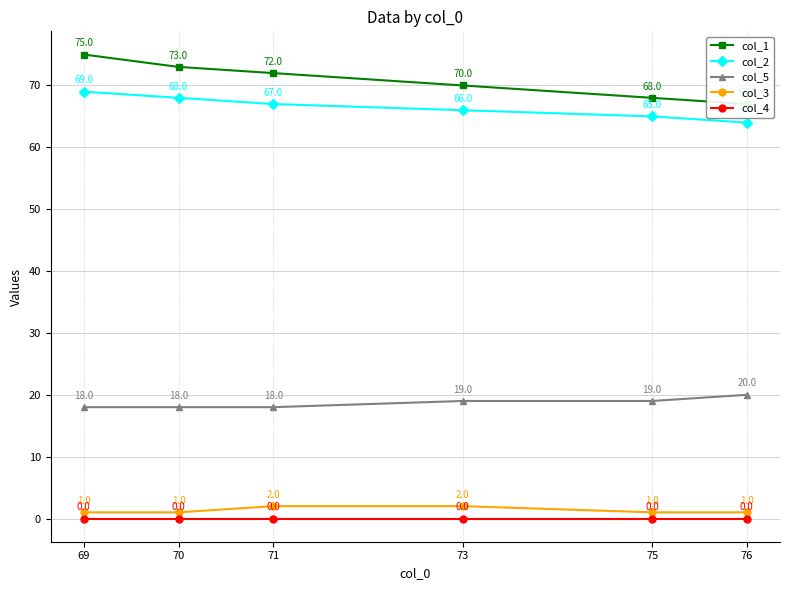

How many data points does each series have?

6